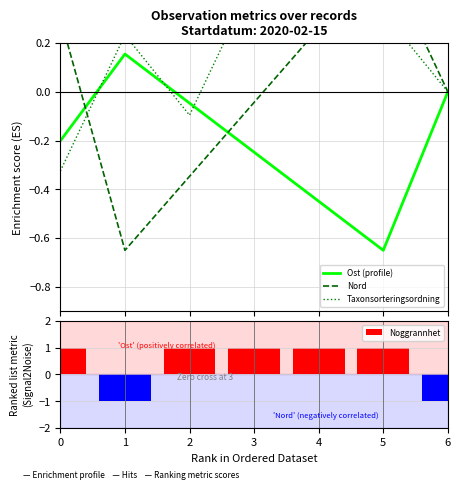

What is the difference between the Nord values at 2 and 1?

0.3